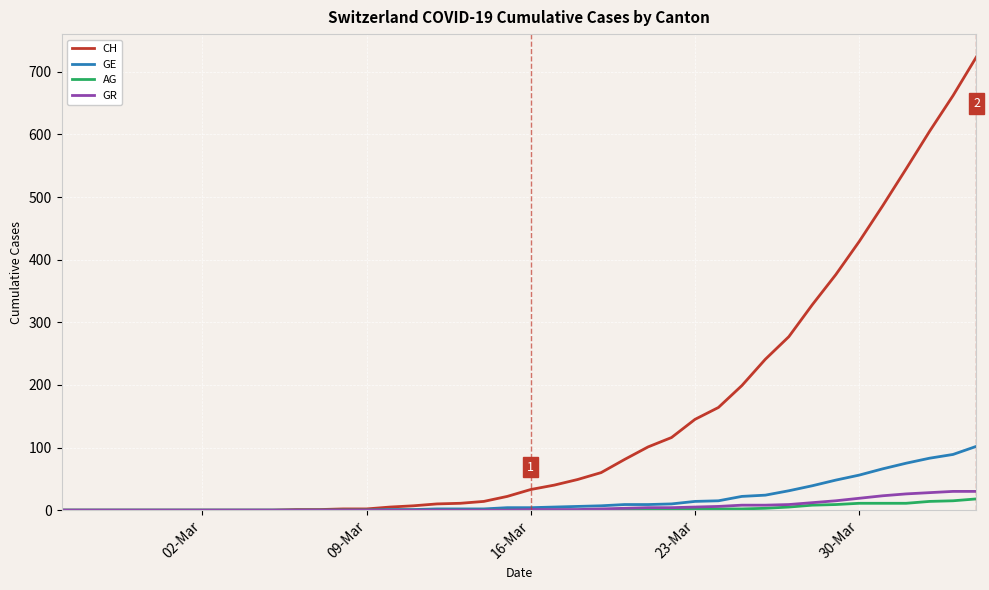

What is the difference between the maximum and second lowest values in the CH series?

724